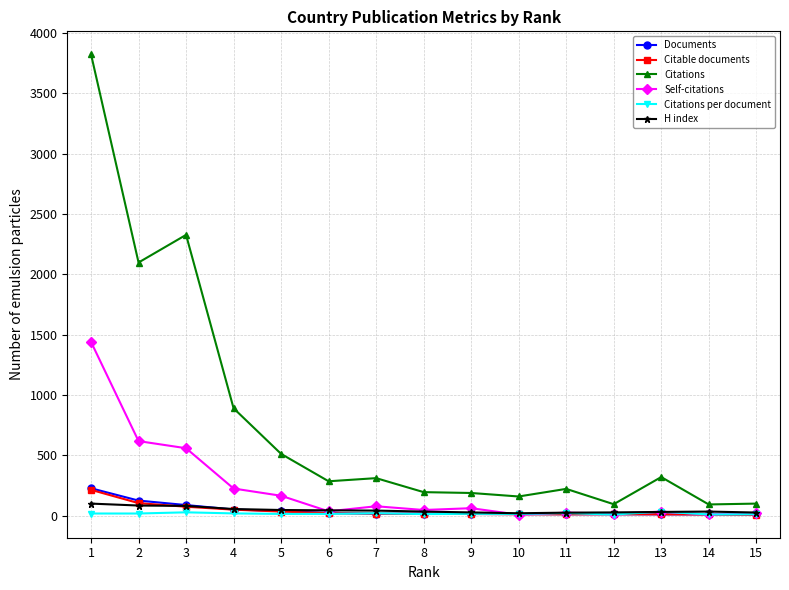

Which series has the largest range (max minus min)?

Citations